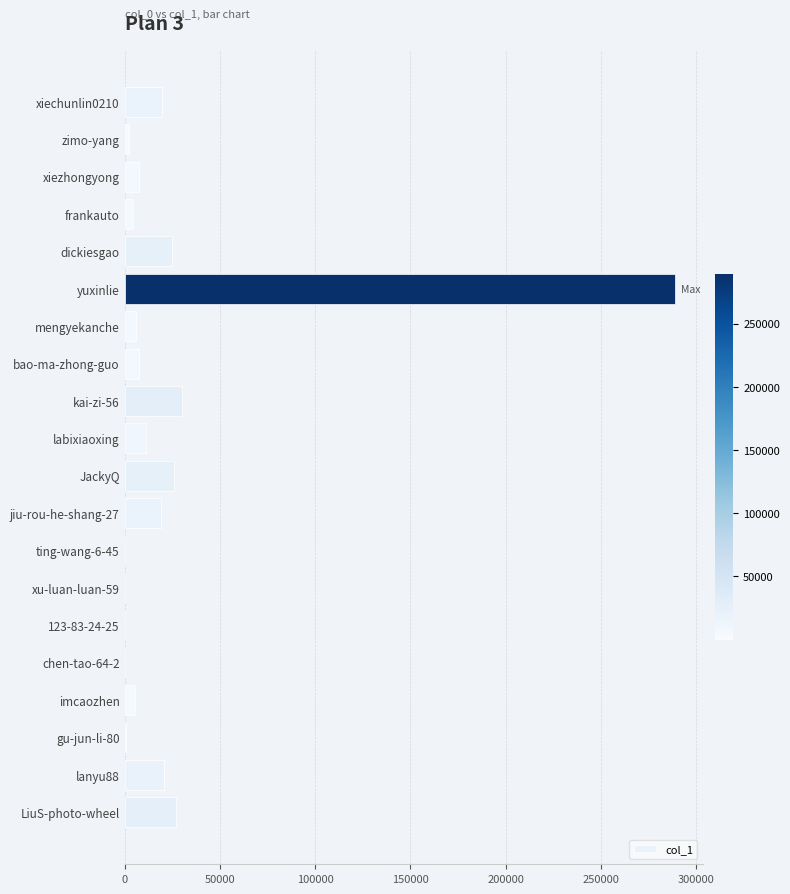

Which label corresponds to the largest value in the chart?

yuxinlie